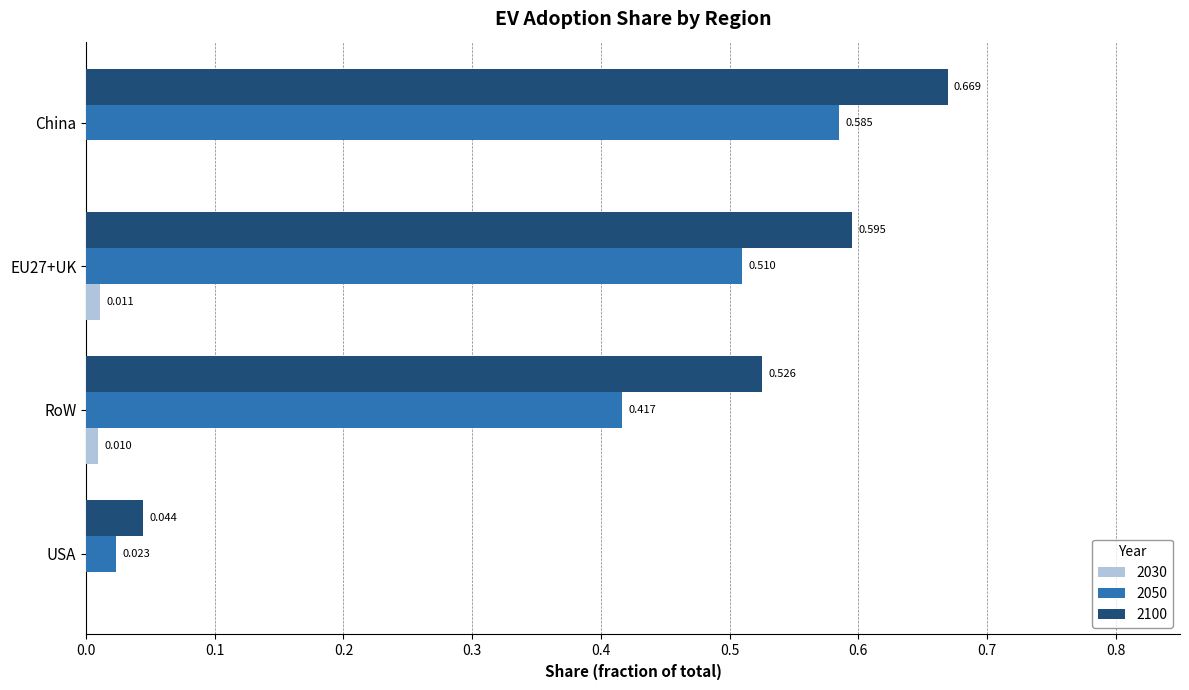

Which series has the widest spread of values?

2100